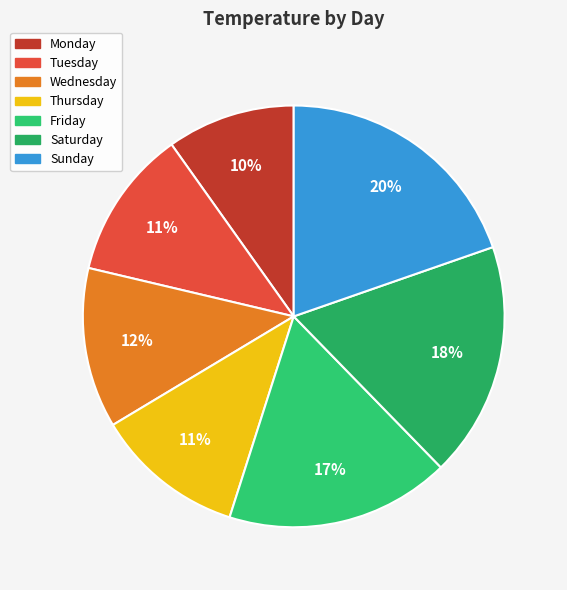

How many segments does this pie chart have?

7